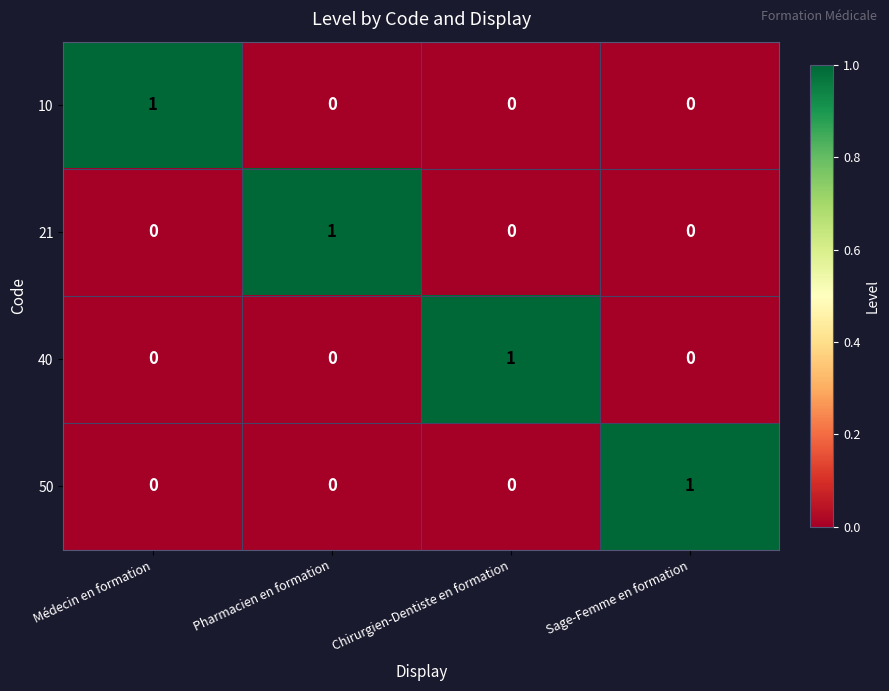

Which category has the highest value in the 10 series?

Médecin en formation